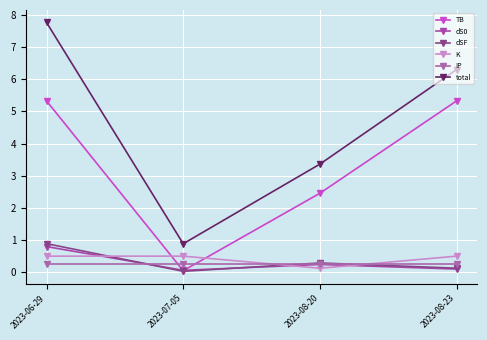

What position from the left is 2023-08-23?

4